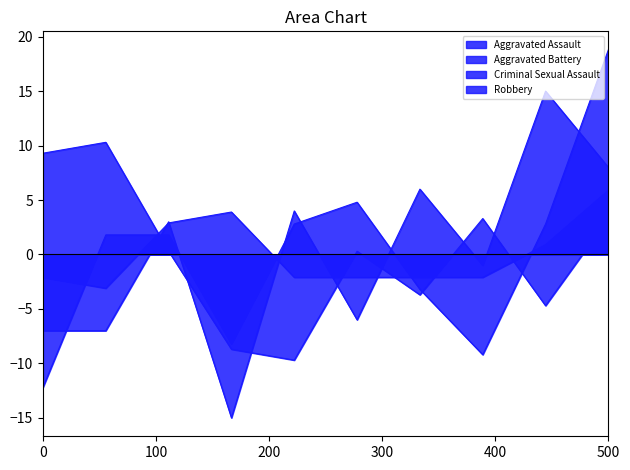

How many values in the Criminal Sexual Assault series are below -2?

6